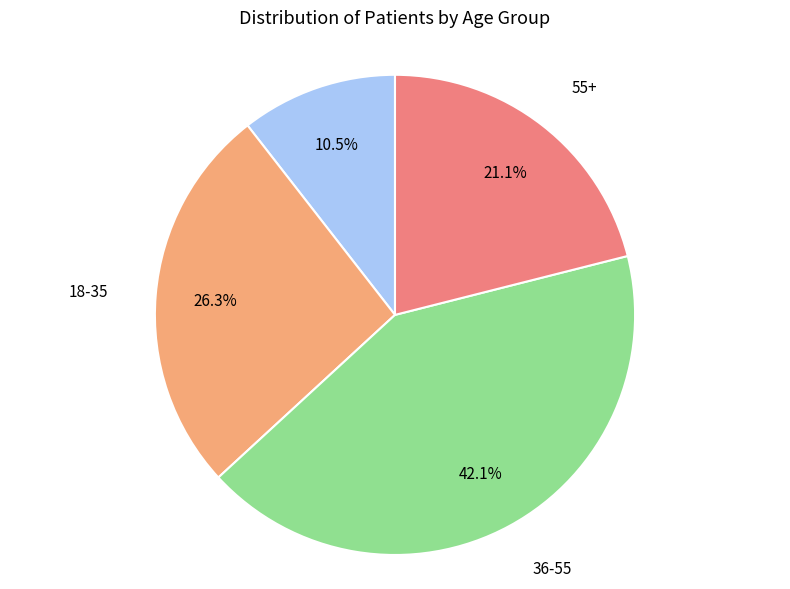

Is there any slice that represents more than half of the pie?

No